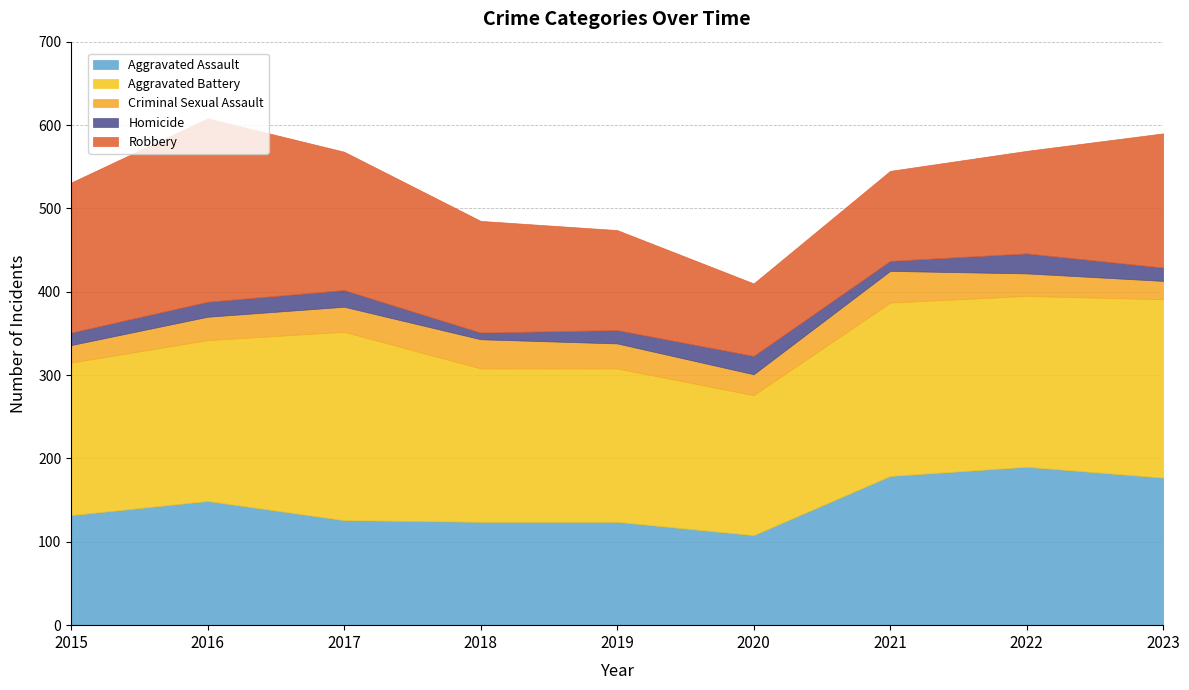

Which category has the lowest value across all series?

2018